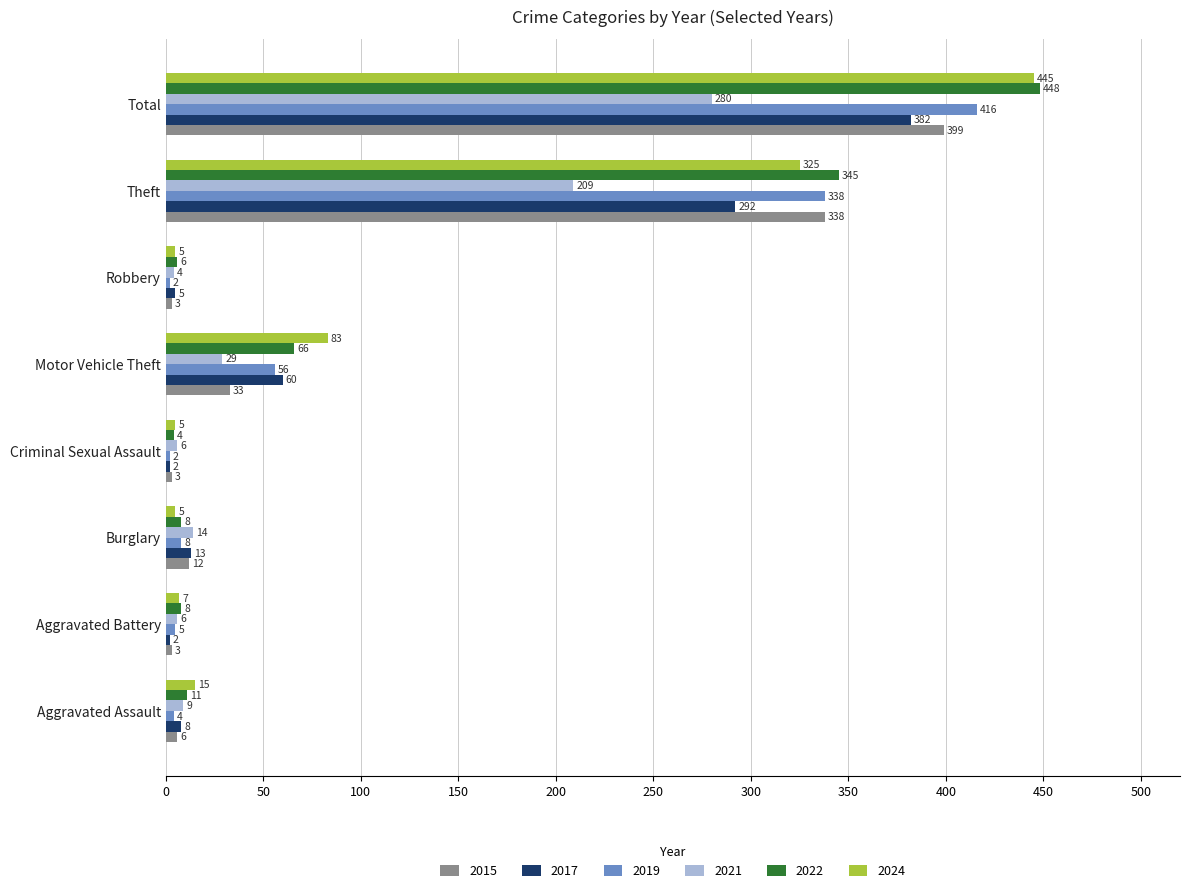

How many values in the 2021 series are below 14?

4